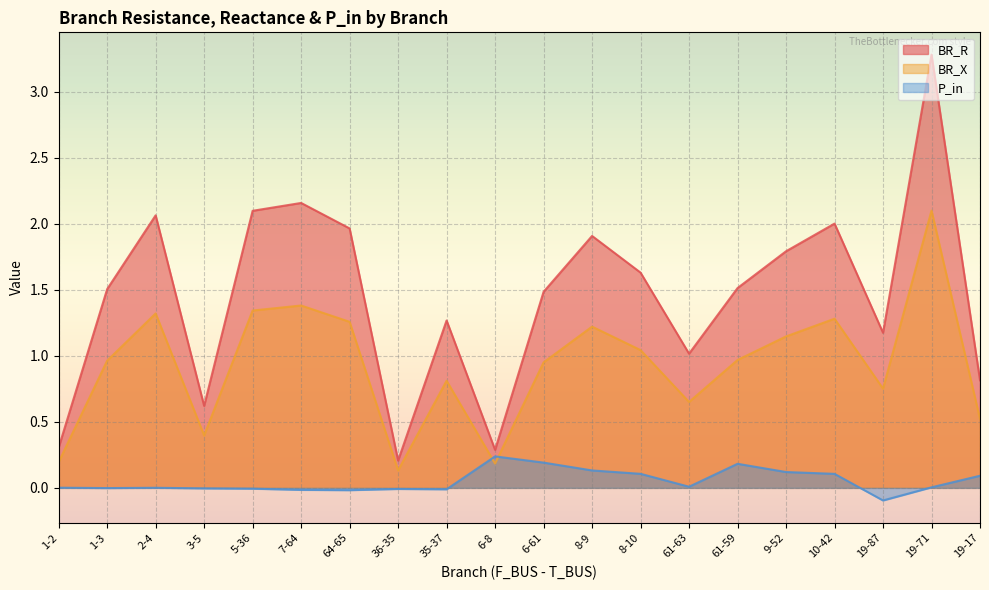

How many times do BR_X and P_in cross each other?

2